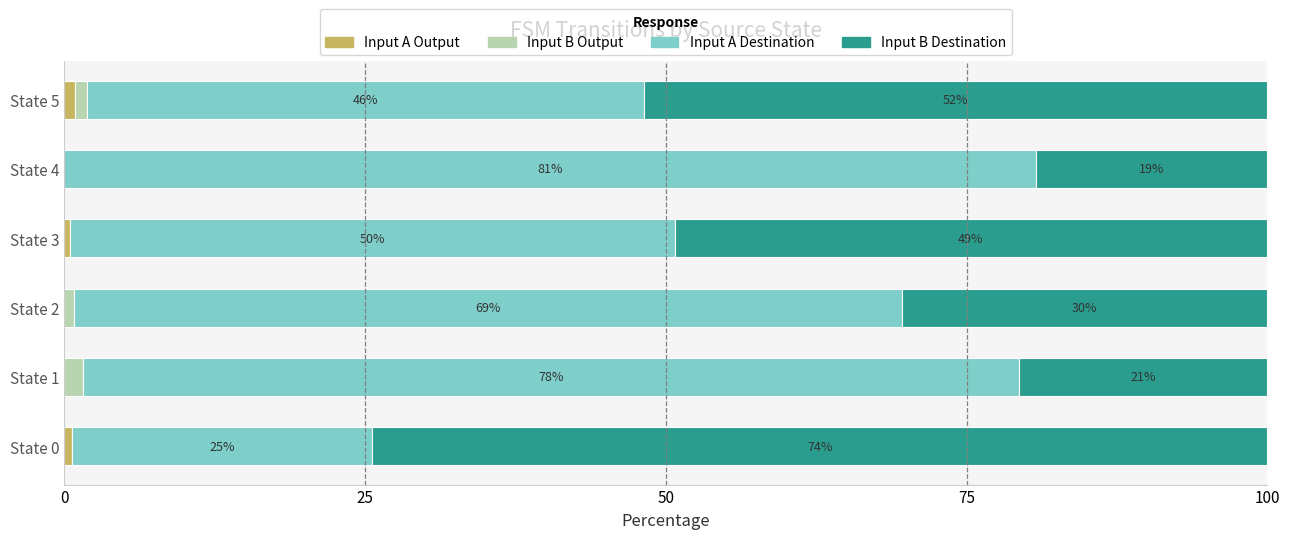

What is the total value across all series at State 2?

100.0